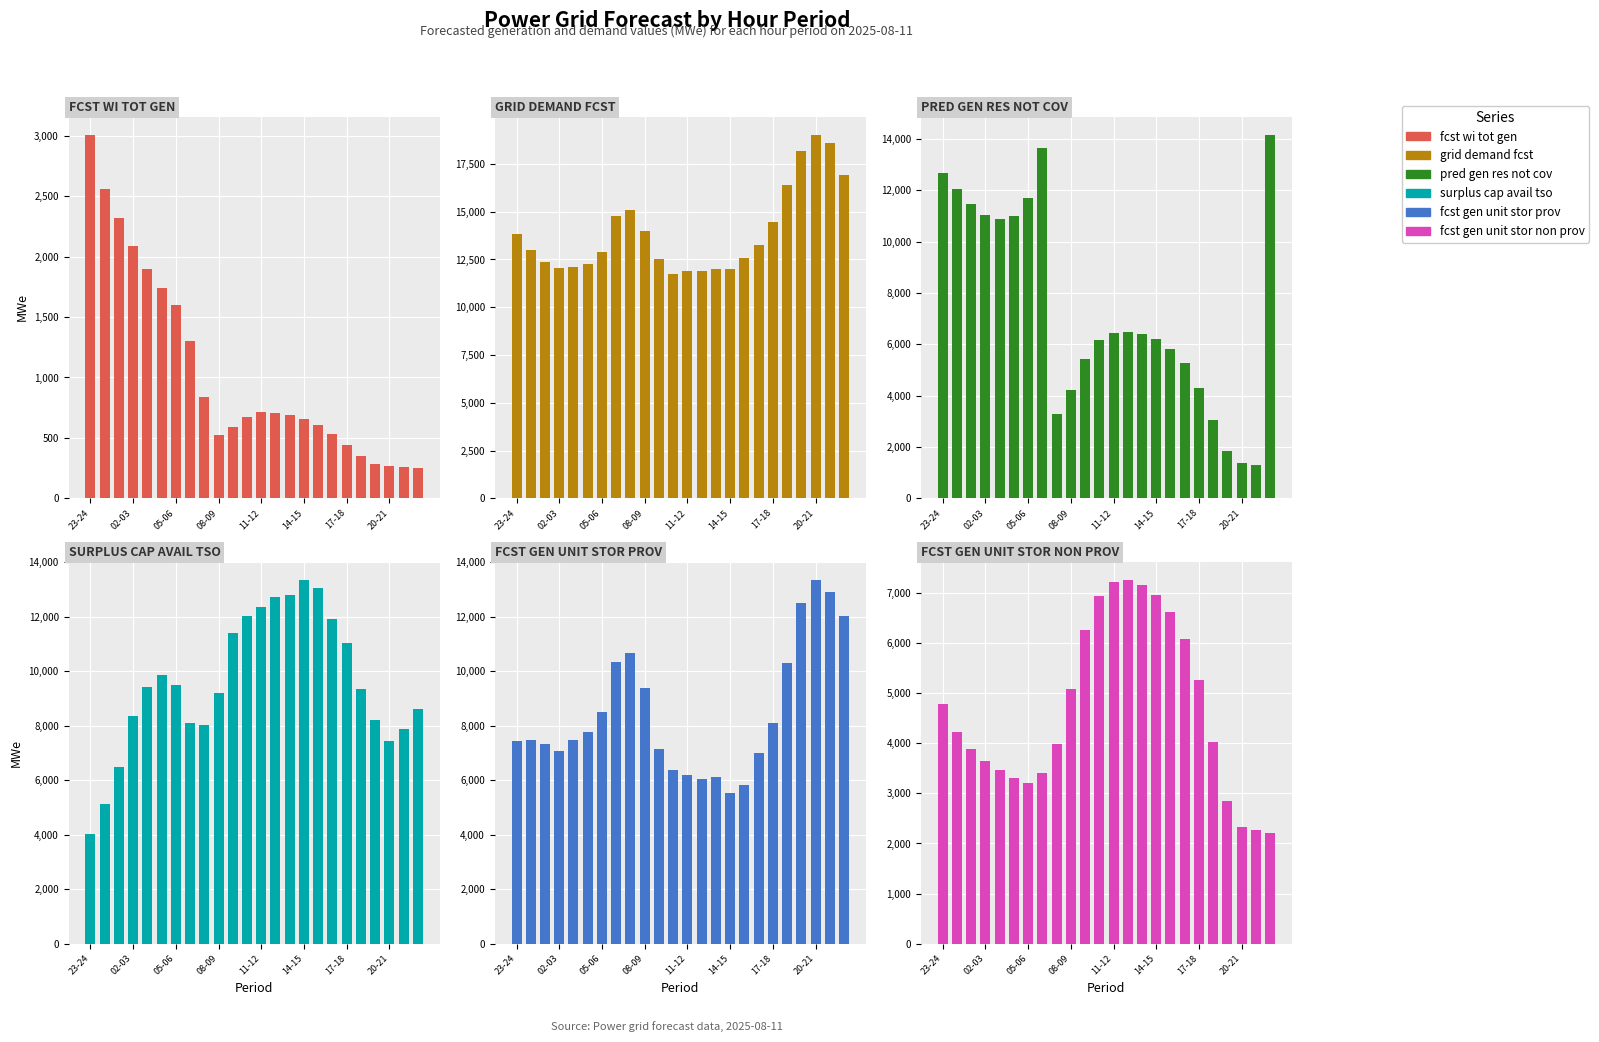

What are all the series names shown in the legend?

fcst_wi_tot_gen, grid_demand_fcst, pred_gen_res_not_cov, surplus_cap_avail_tso, fcst_gen_unit_stor_prov, fcst_gen_unit_stor_non_prov